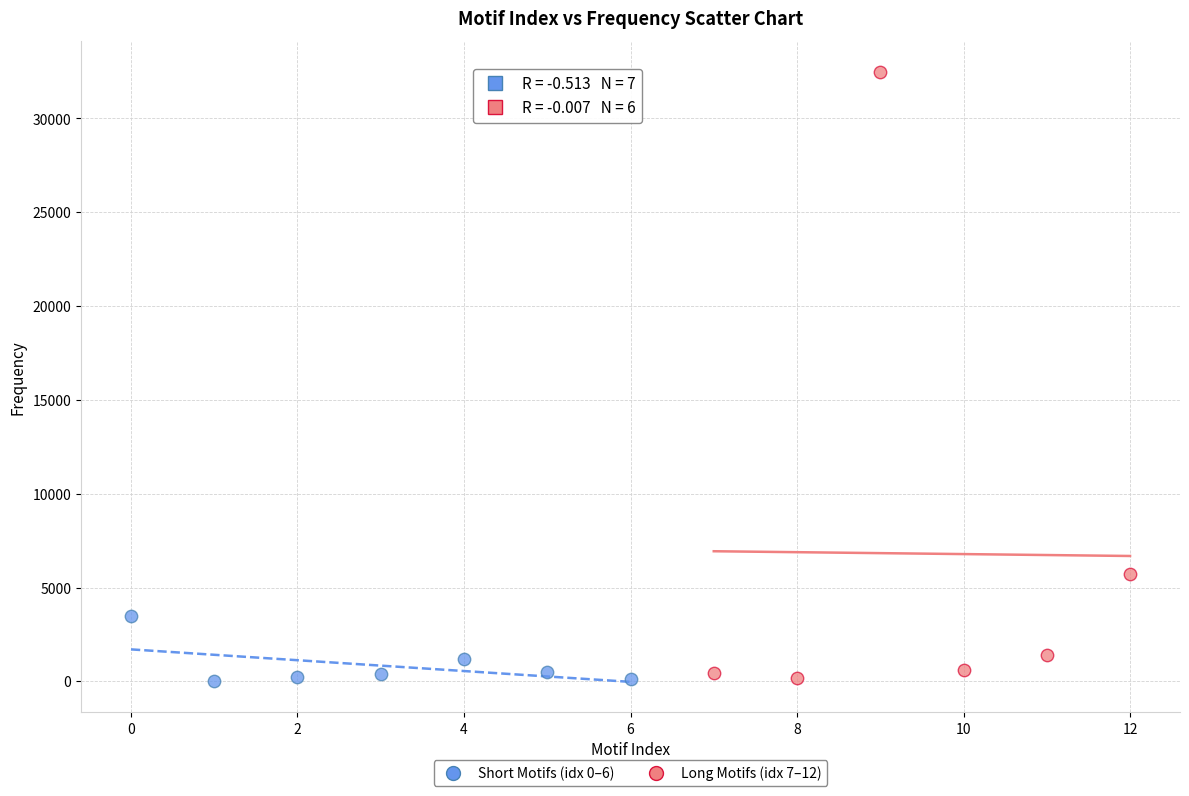

Which series has the largest Y range (max minus min)?

Long Motifs (idx 7–12)